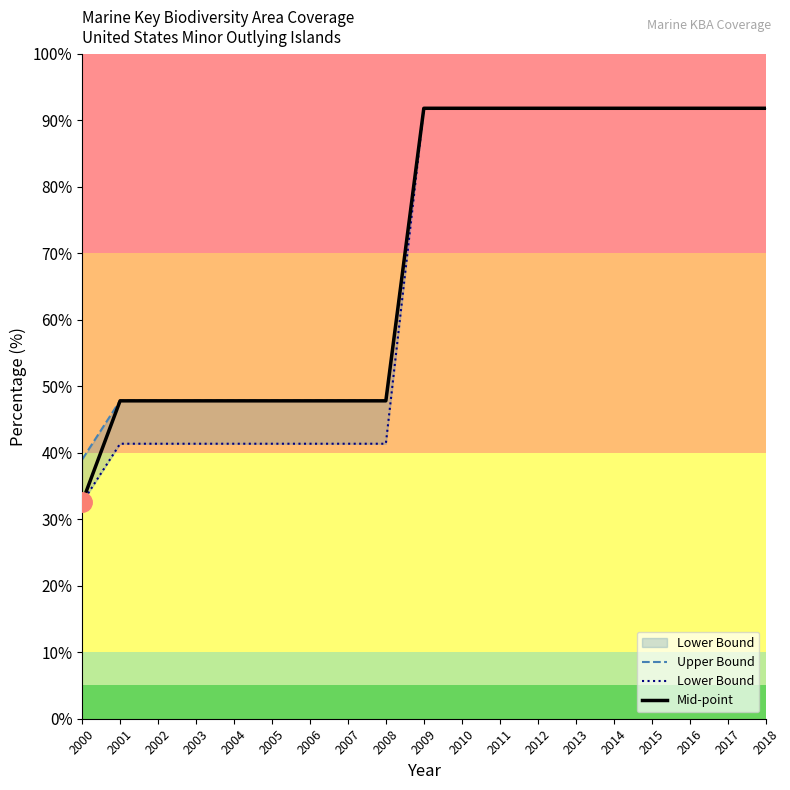

At which category is the sum across all series the highest?

2009